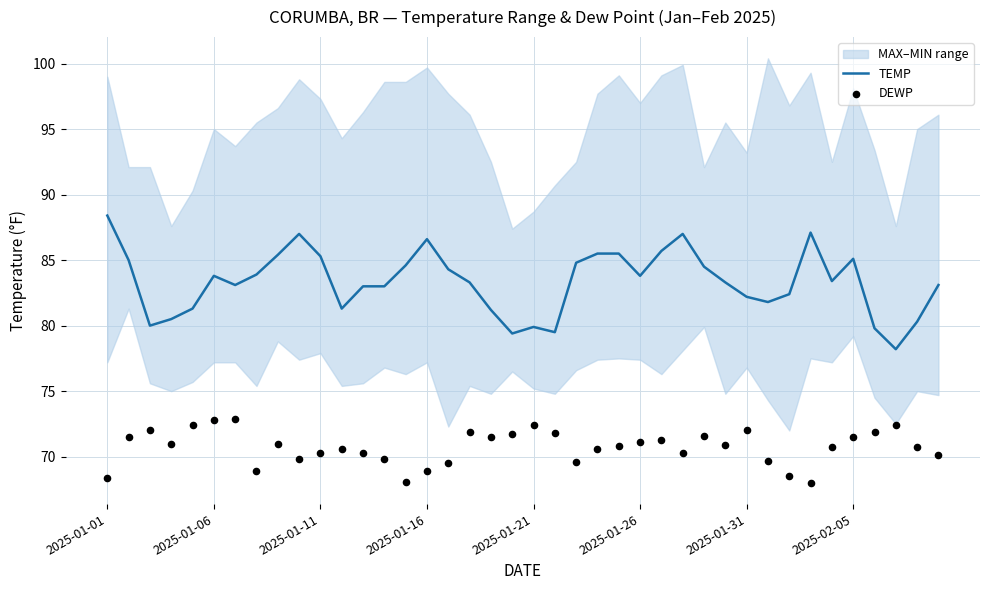

True or false: TEMP has a value of 88.4 at 2025-01-01.

True